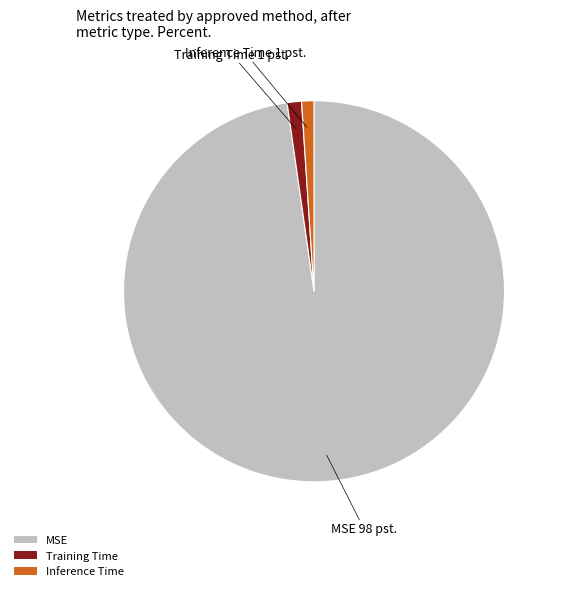

Count the number of slices in the pie.

3